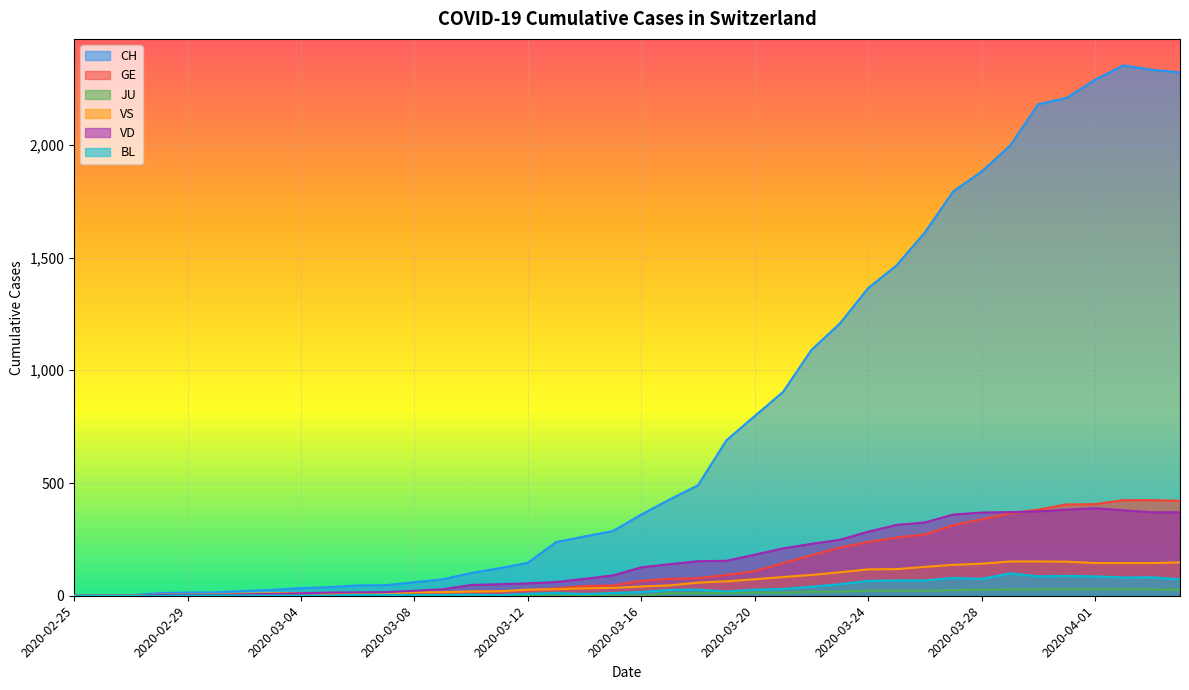

What is the label of the 12th point from the right?

2020-03-24